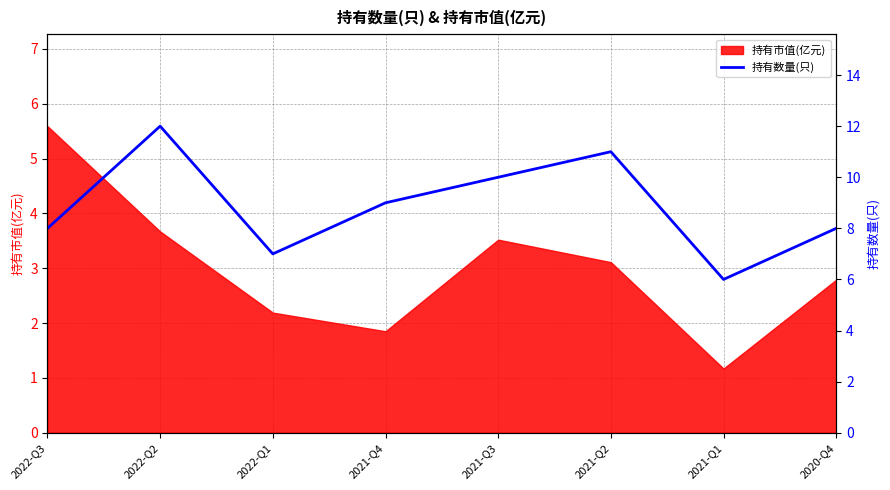

What position from the left is 2022-Q2?

2